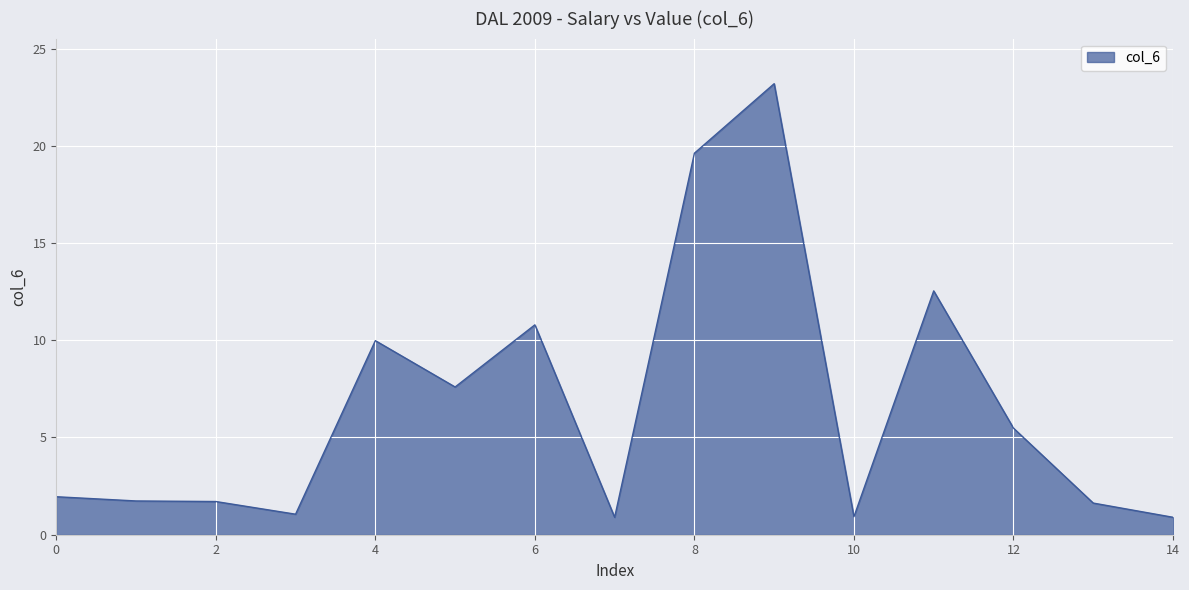

What is the smallest value displayed?

0.9